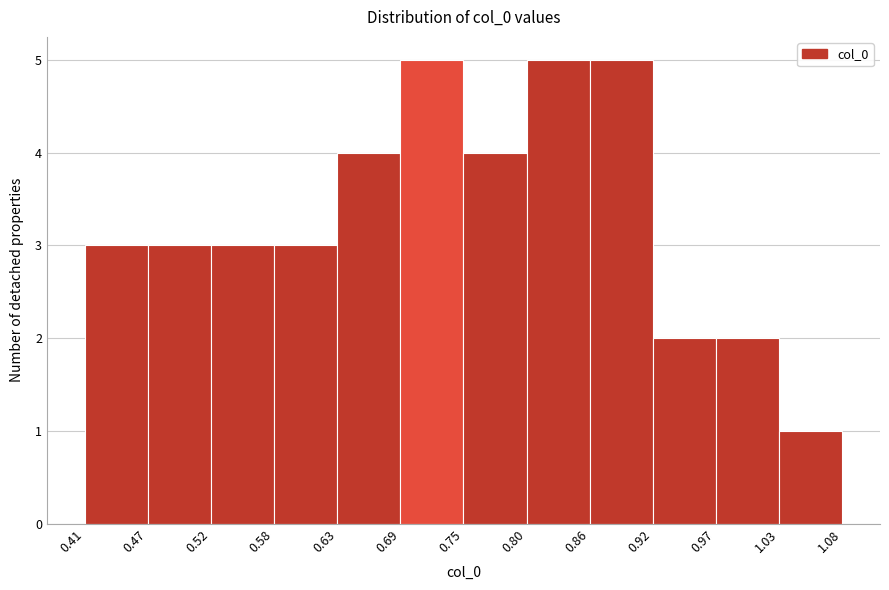

Reading left to right, transcribe this chart: for each bar, give the range it covers on the x-axis and its height. The values are not printed on the chart, so give them approximately, as read against the axis.

0.41 to 0.47: 3
0.47 to 0.52: 3
0.52 to 0.58: 3
0.58 to 0.63: 3
0.63 to 0.69: 4
0.69 to 0.75: 5
0.75 to 0.80: 4
0.80 to 0.86: 5
0.86 to 0.92: 5
0.92 to 0.97: 2
0.97 to 1.03: 2
1.03 to 1.08: 1